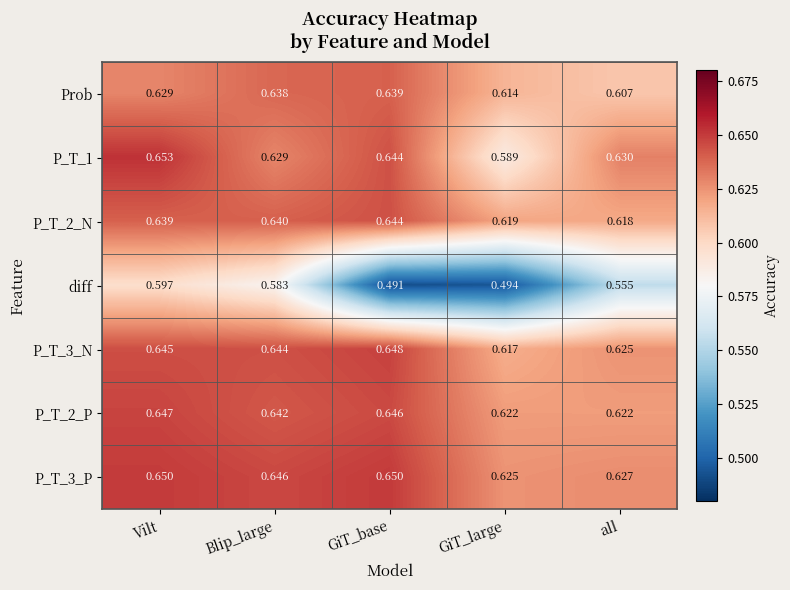

Which series has the largest total across all categories?

P_T_3_P